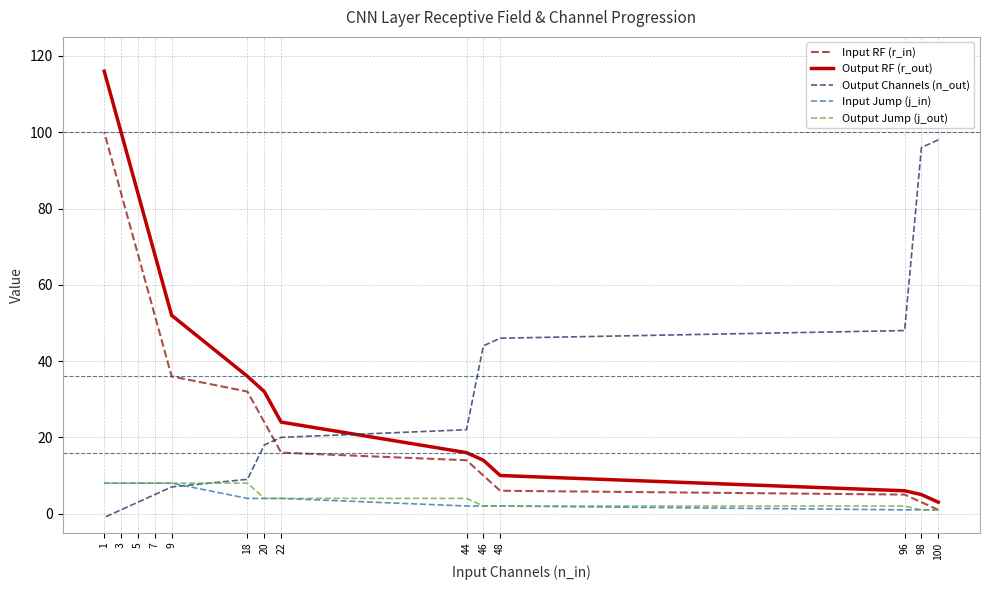

Between 1 and 3, which is larger?

1